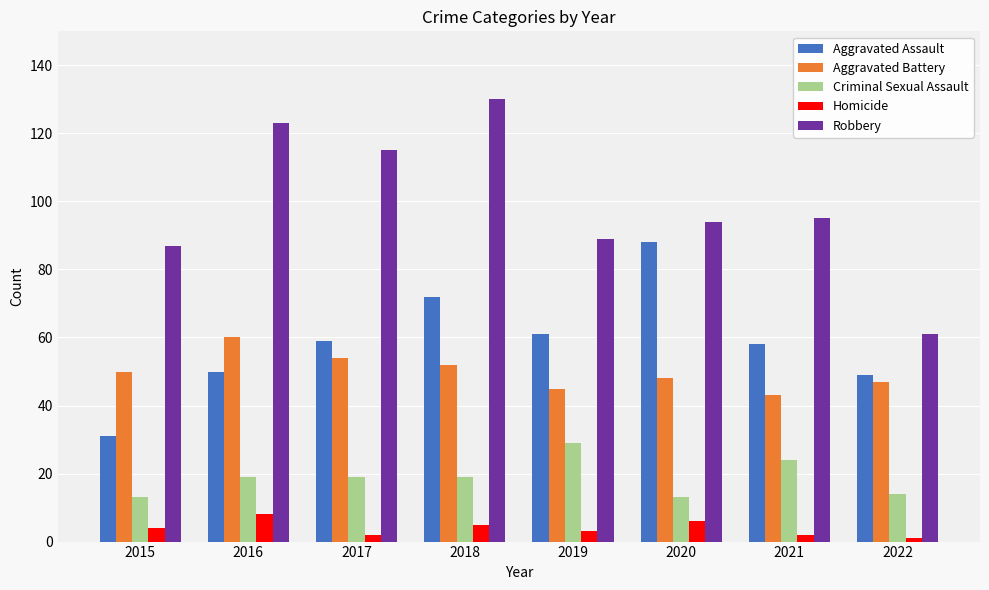

Count the Homicide values in the range 2 to 6.

6